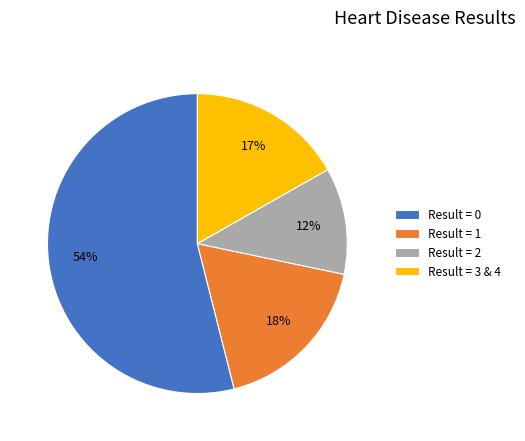

Approximately how many times larger is the value at Result = 0 compared to Result = 1?

3.0